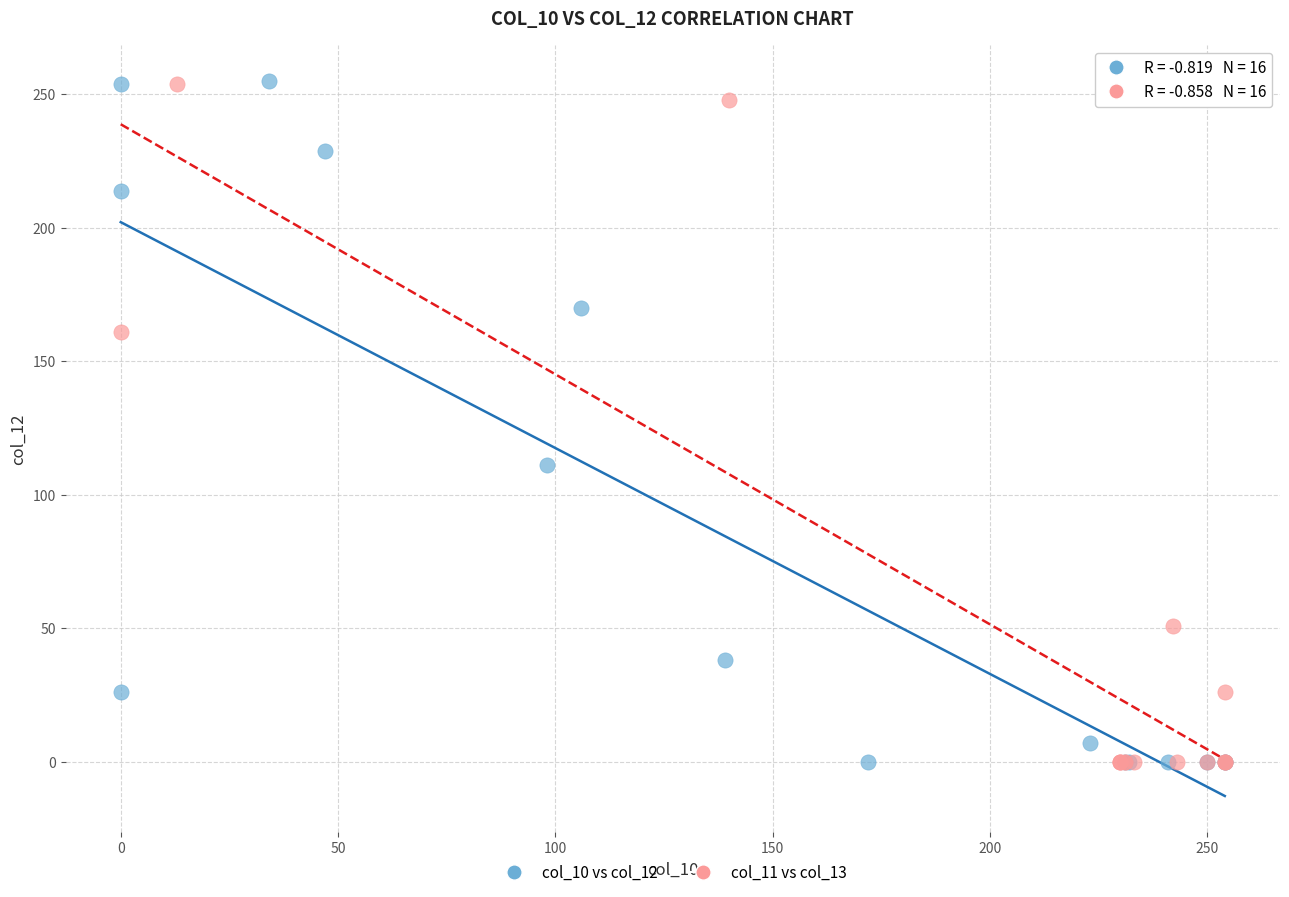

What are all the series names shown in the legend?

col_10 vs col_12, col_11 vs col_13